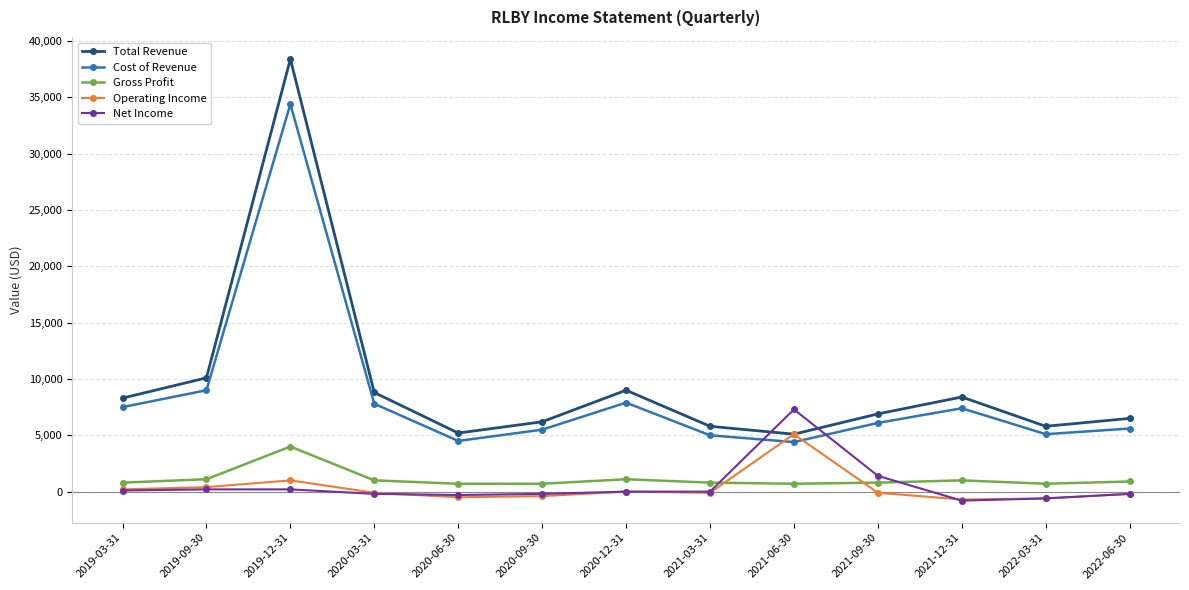

True or false: Gross Profit and Total Revenue cross at least once.

False